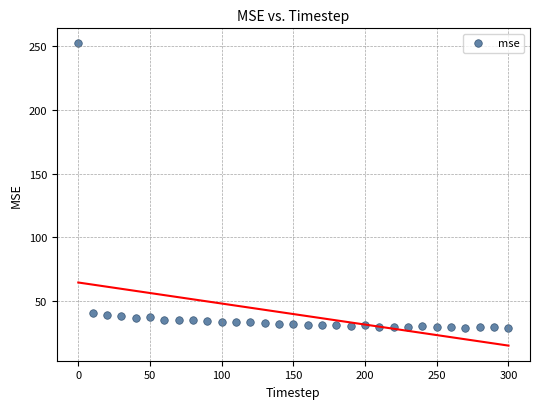

What is the range of Y values (max minus min)?

222.8